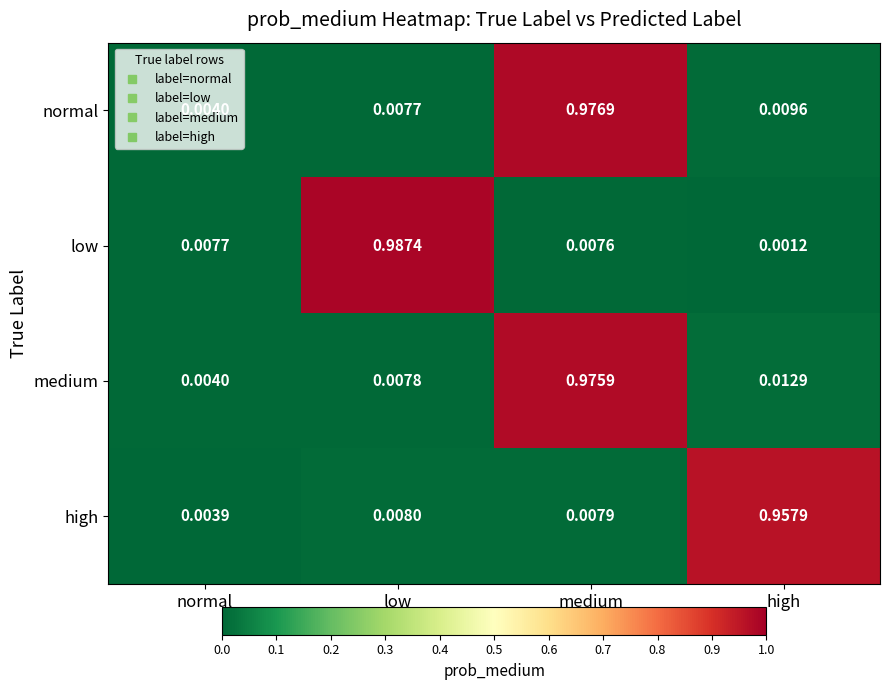

At how many categories does at least one series exceed 0?

4